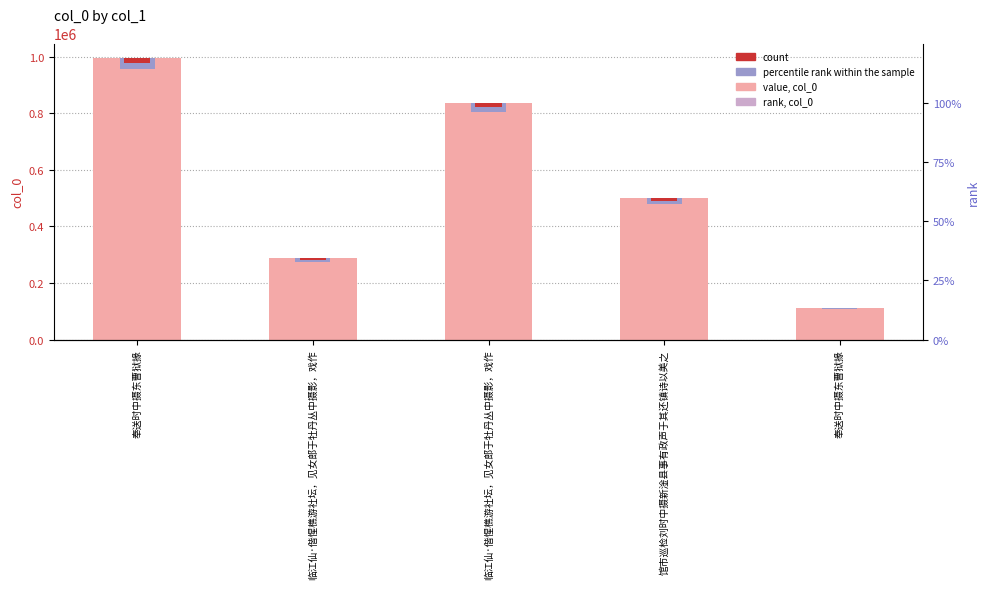

Reading left to right, what are all the values shown in this chart?

col_0 value: 996901.0	286883.0	837463.0	499586.0	113242.0
col_0 accent: 39876.0	11475.3	33498.5	19983.4	4529.7
col_0 count: 19938.0	5737.7	16749.3	9991.7	2264.8